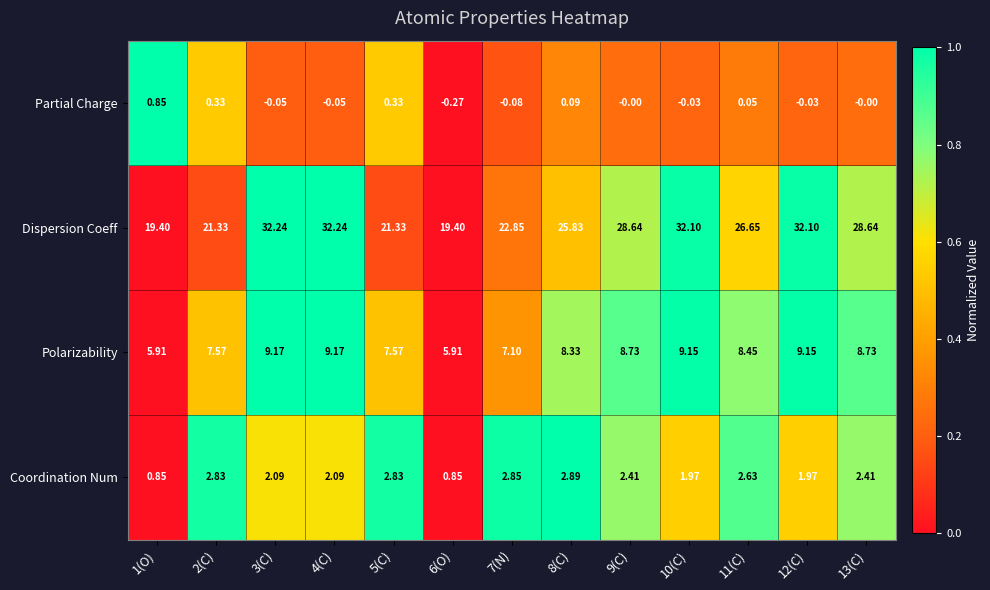

Count the number of categories in the chart.

13